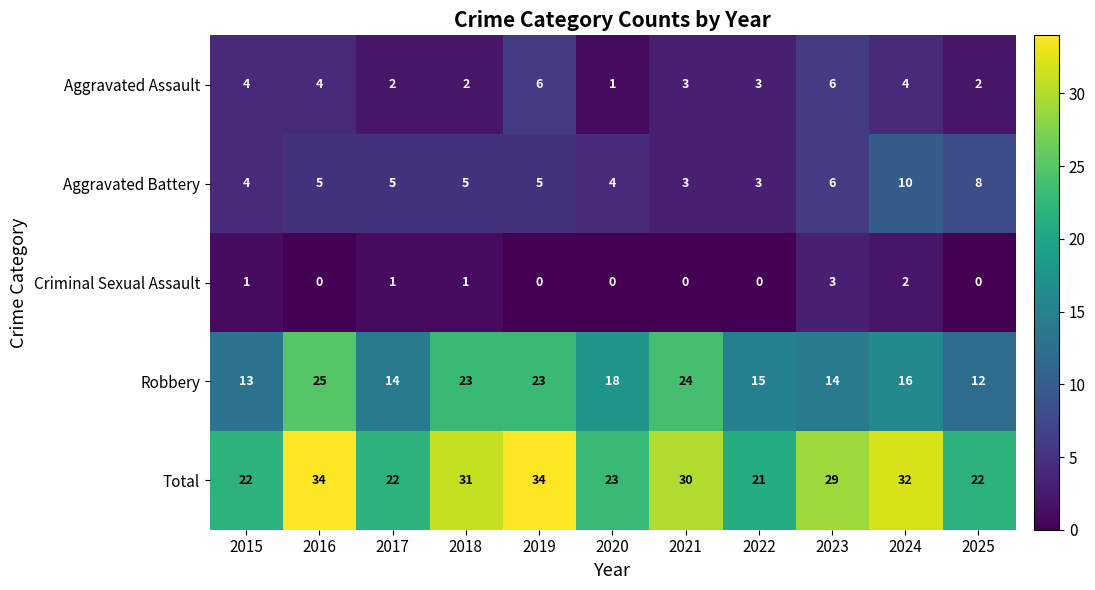

At how many categories does at least one series exceed 20?

11